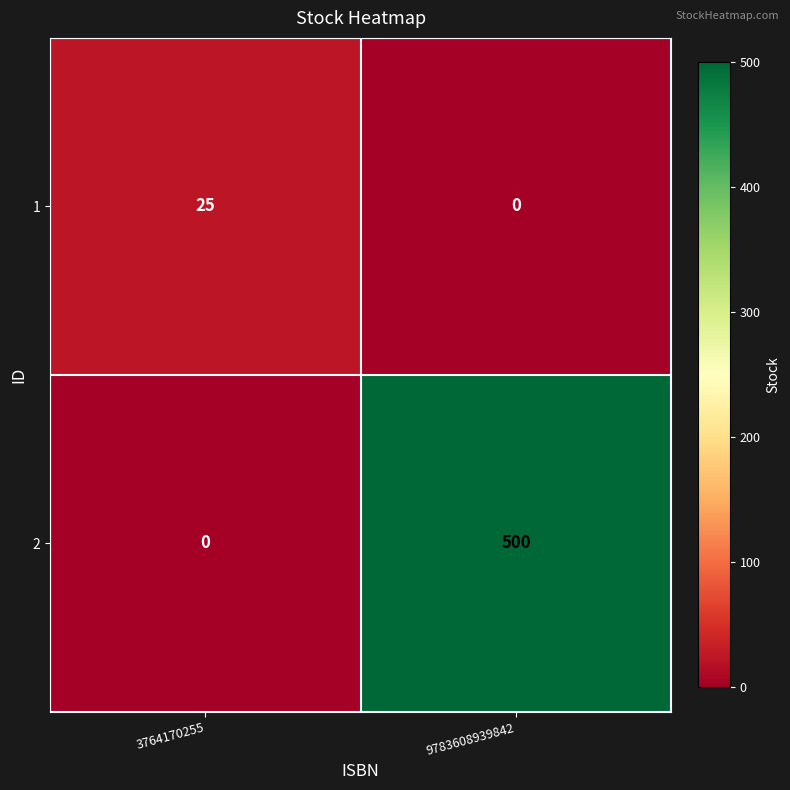

Is it true that 2 equals 223 at 3764170255?

False